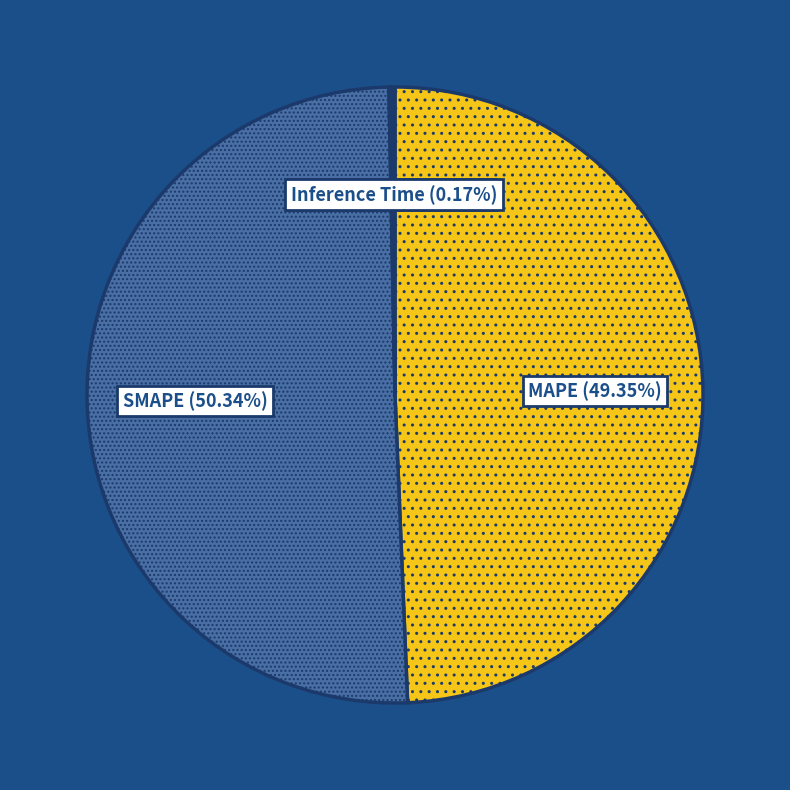

Which has a higher value, SMAPE or MAPE?

SMAPE